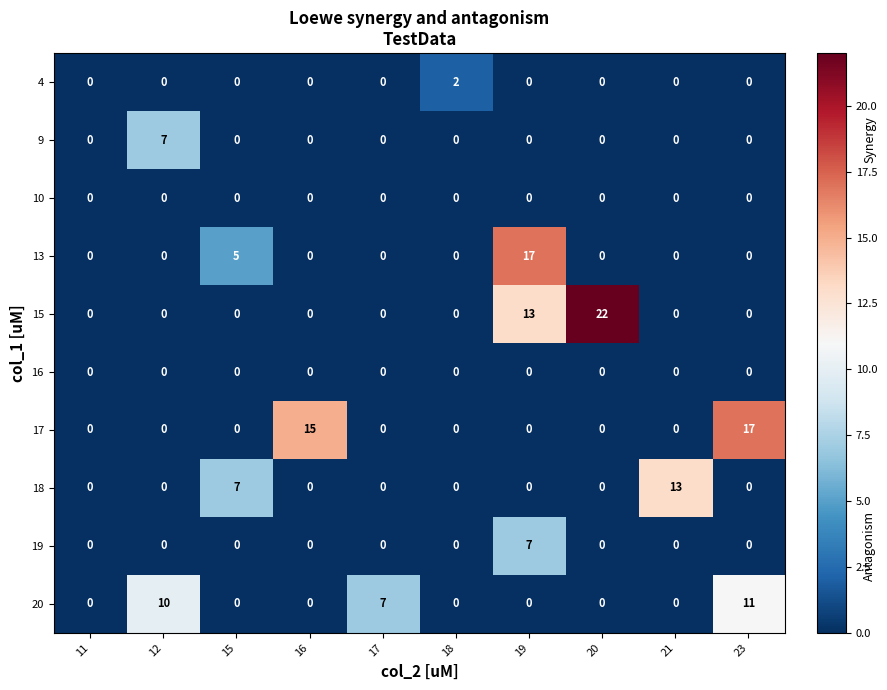

Count the number of categories in the chart.

10